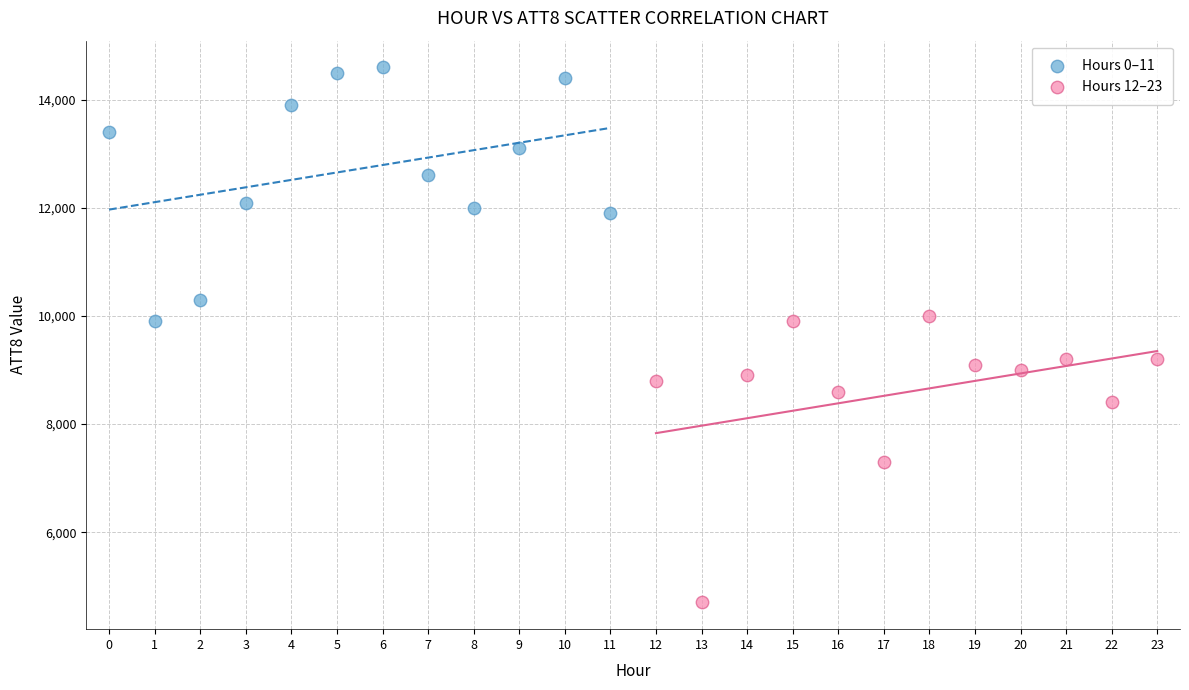

What are all the series names shown in the legend?

Hours 0–11, Hours 12–23